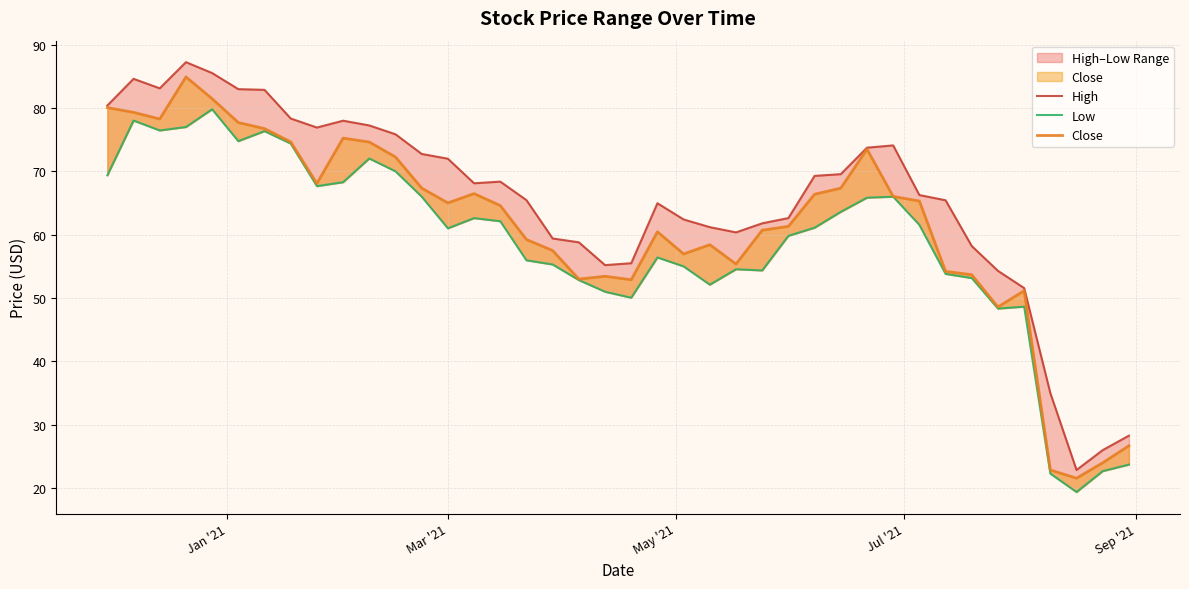

Which series has the largest total across all categories?

High